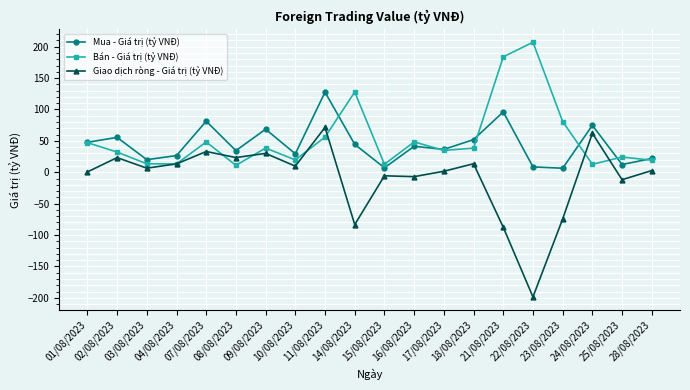

What is the value of the Bán - Giá trị (tỷ VNĐ) point at the 3rd from the left?

13.5